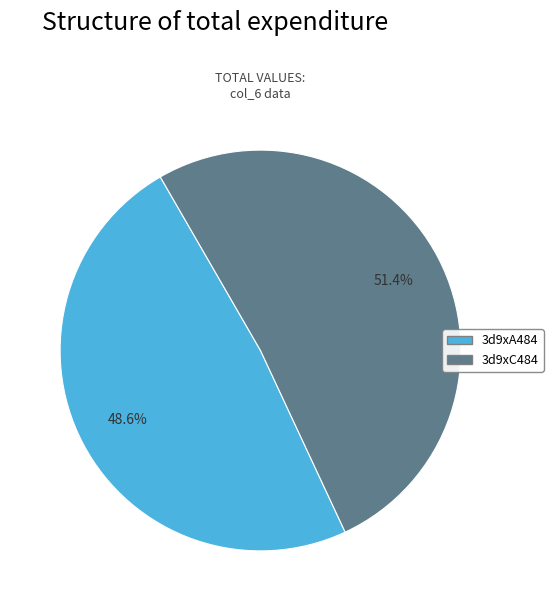

To the nearest percent, what is the combined percentage of 3d9xA484 and 3d9xC484?

100%